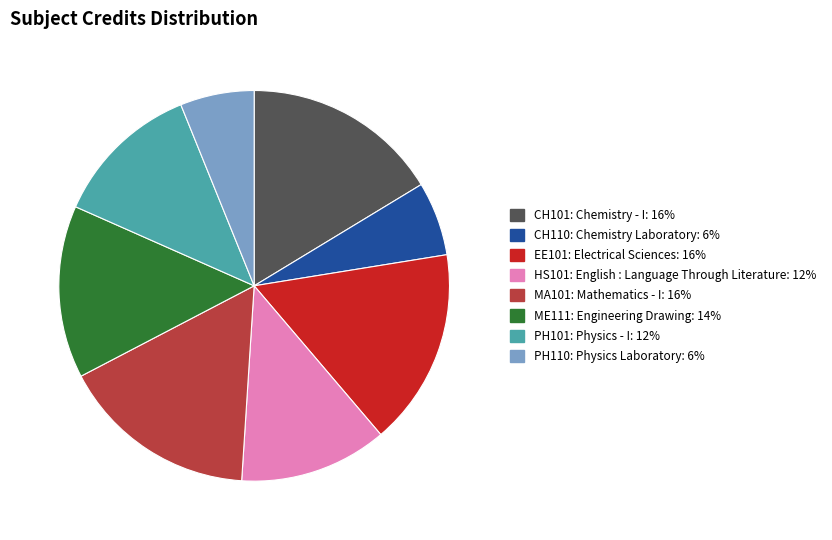

Does any single category account for the majority?

No